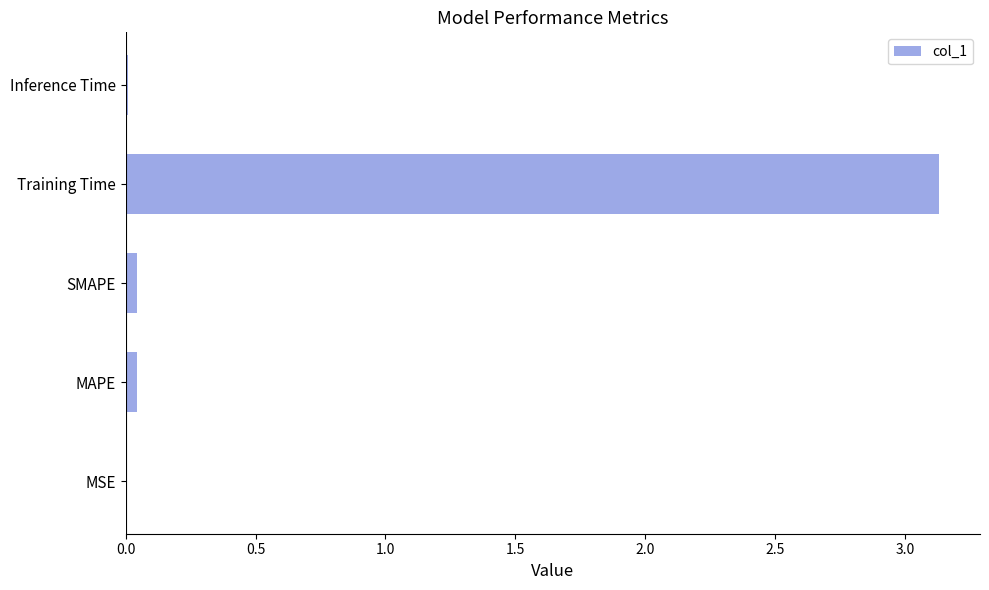

Are the bars grouped side by side (vs. stacked)?

No